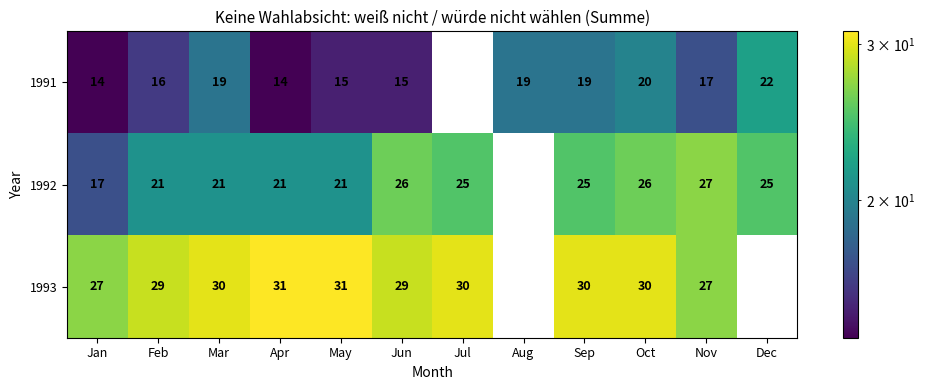

Is the value of 1993 at Jun greater than the value of 1992 at Nov?

Yes